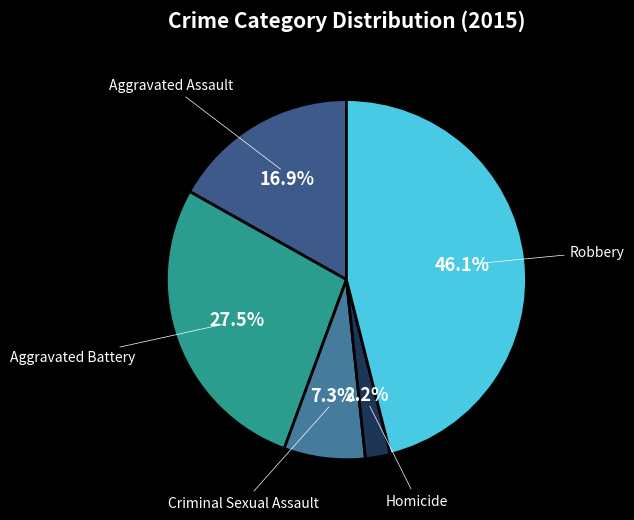

Which has a higher value, Aggravated Battery or Aggravated Assault?

Aggravated Battery